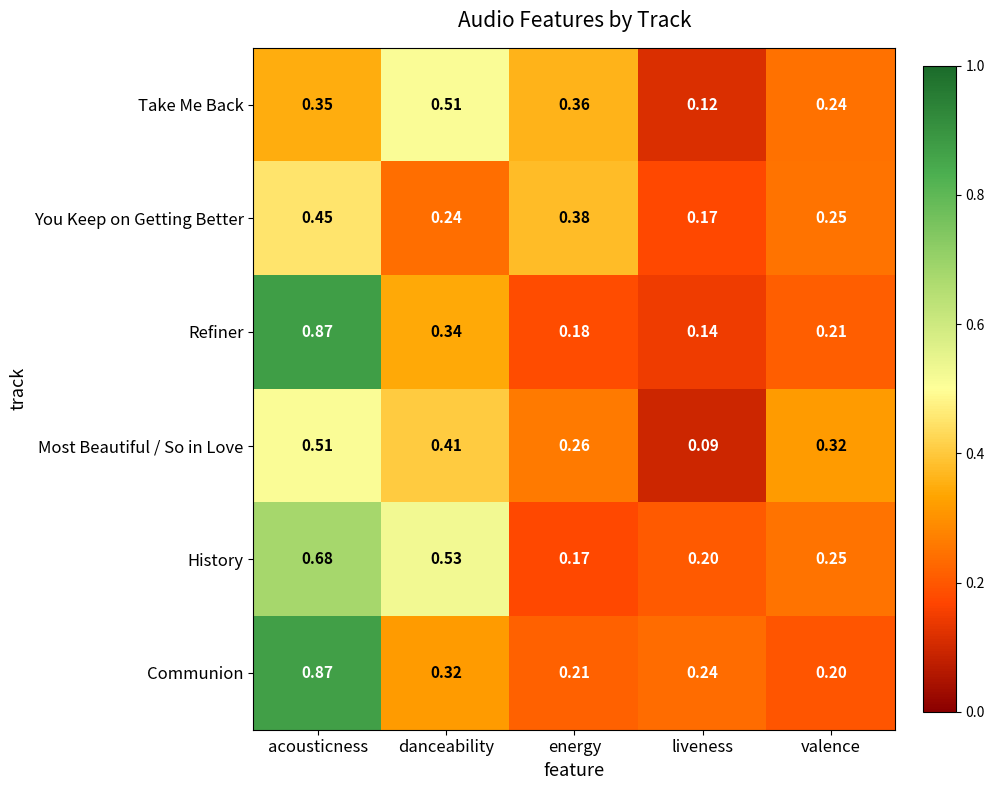

At which label is Communion closest to 0?

valence